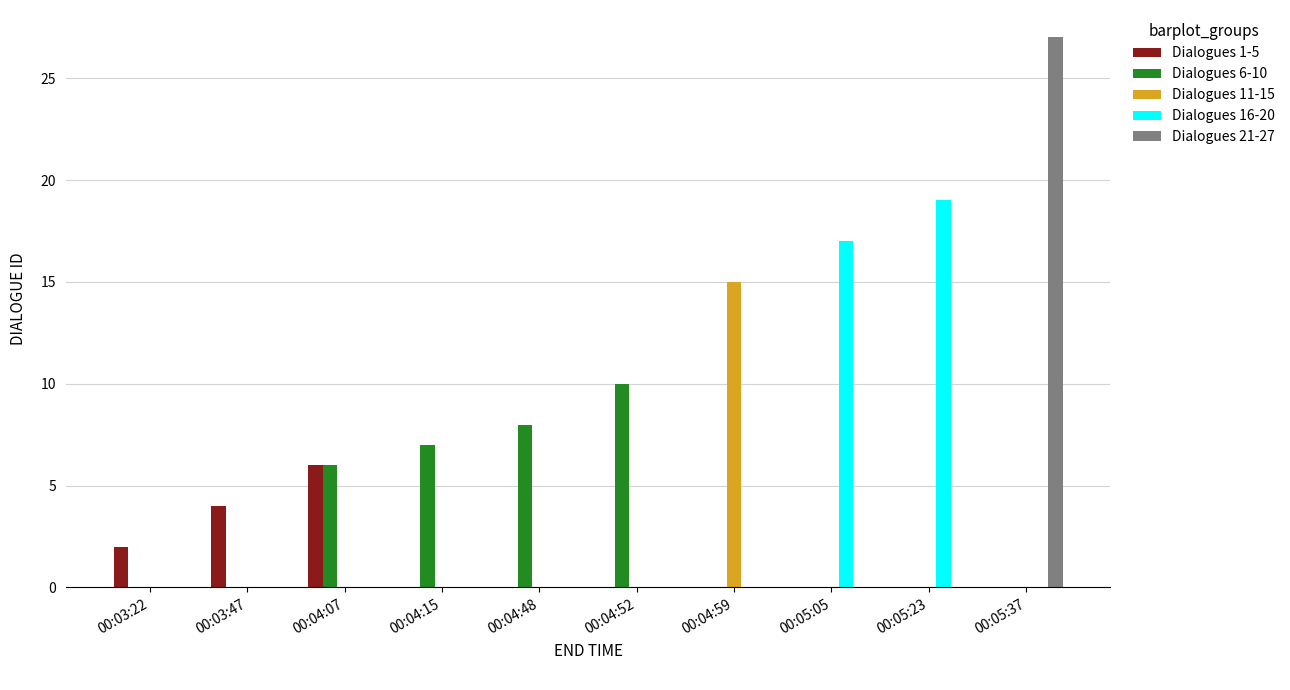

What value does the Dialogues 1-5 series have at 00:04:07?

6